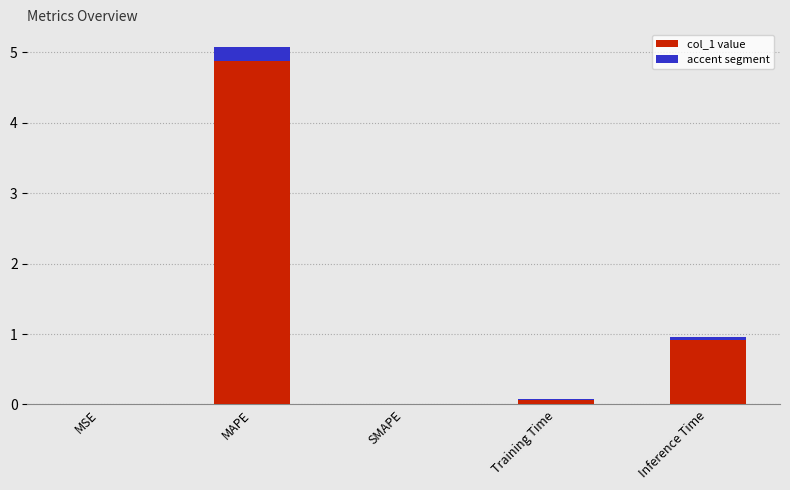

What is the sum of the values at MSE and Training Time?

0.1